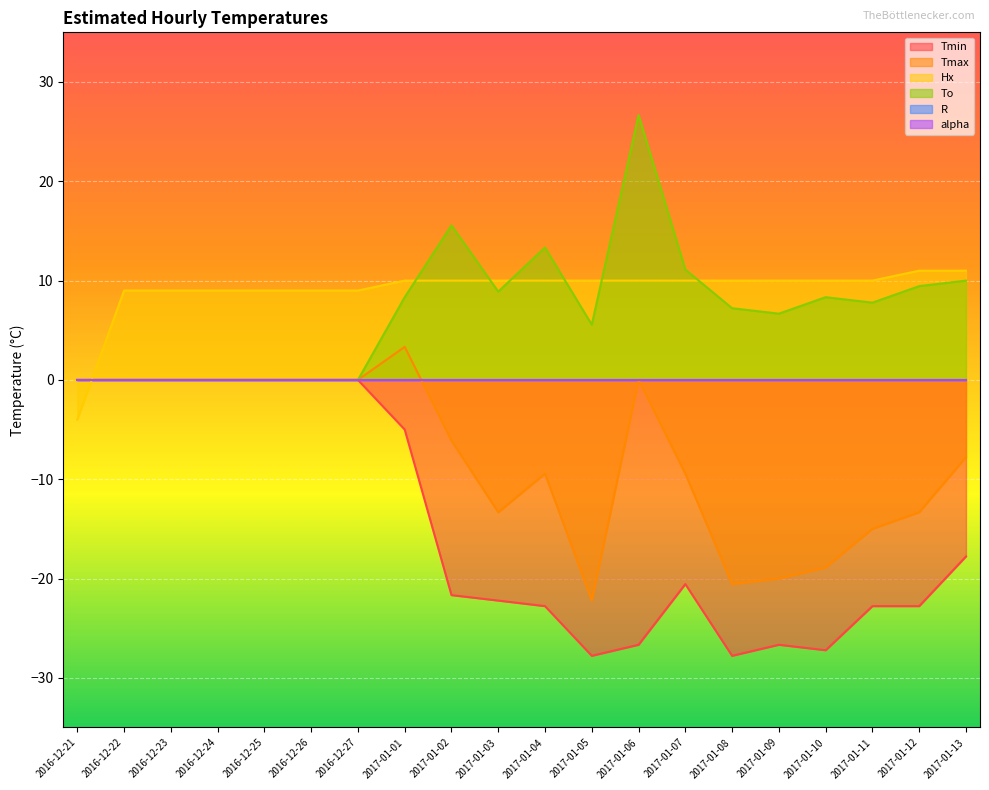

Reading left to right, extract all data points from this chart.

Hx: -4.0	9.0	9.0	9.0	9.0	9.0	9.0	10.0	10.0	10.0	10.0	10.0	10.0	10.0	10.0	10.0	10.0	10.0	11.0	11.0
To: 0.0	0.0	0.0	0.0	0.0	0.0	0.0	8.3	15.6	8.9	13.3	5.6	26.7	11.1	7.2	6.7	8.3	7.8	9.4	10.0
Tmin: 0.0	0.0	0.0	0.0	0.0	0.0	0.0	-5.0	-21.7	-22.2	-22.8	-27.8	-26.7	-20.6	-27.8	-26.7	-27.2	-22.8	-22.8	-17.8
Tmax: 0.0	0.0	0.0	0.0	0.0	0.0	0.0	3.3	-6.1	-13.3	-9.4	-22.2	0.0	-9.4	-20.6	-20.0	-18.9	-15.0	-13.3	-7.8